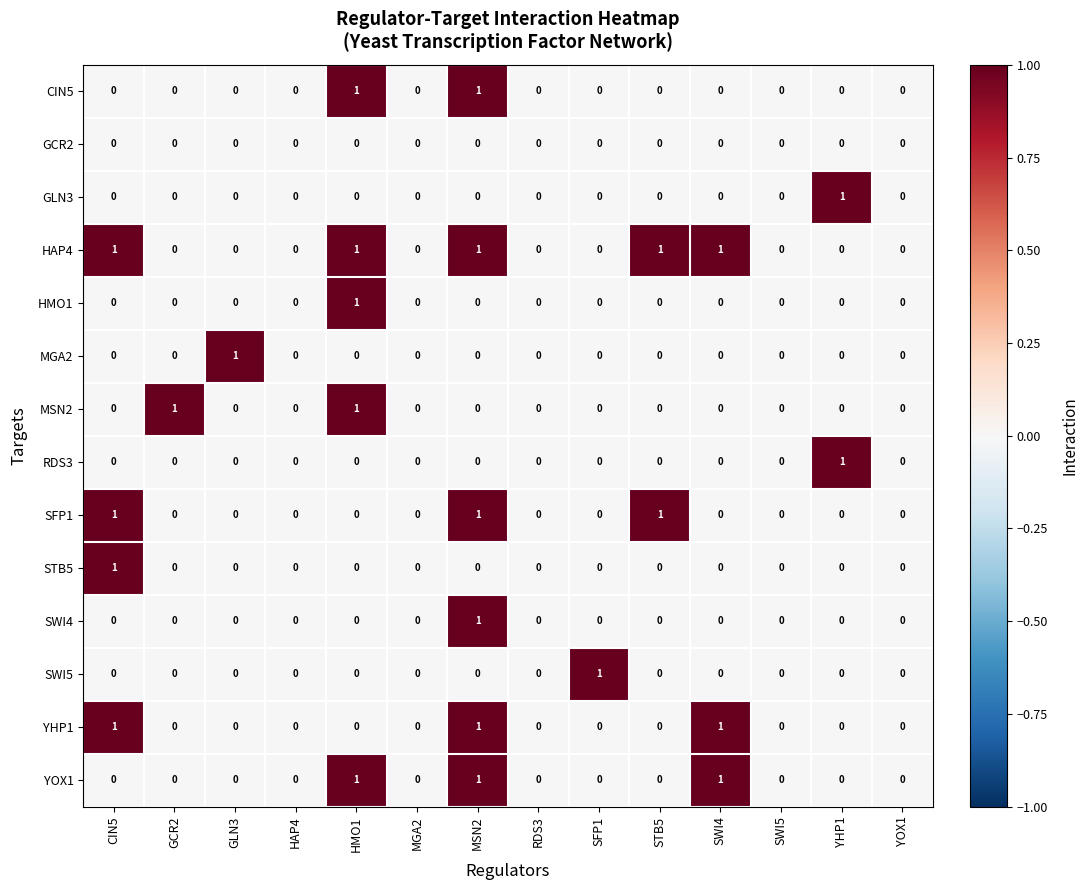

How many RDS3 values are between 0 and 1?

14